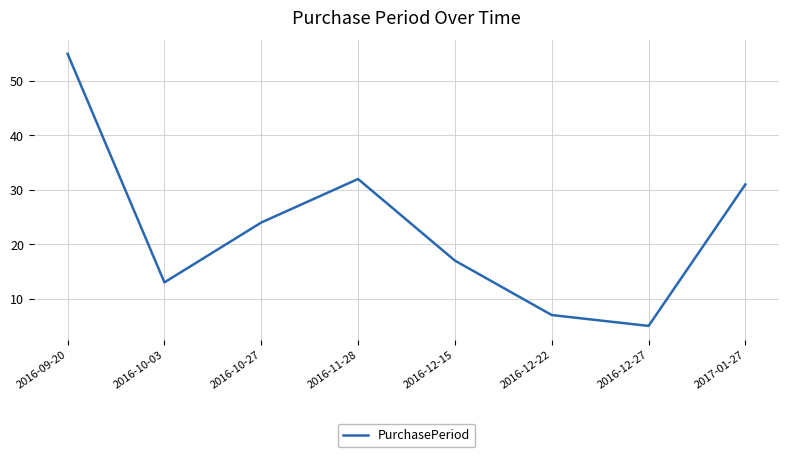

What is the change in value from 2016-11-28 to 2017-01-27?

-1